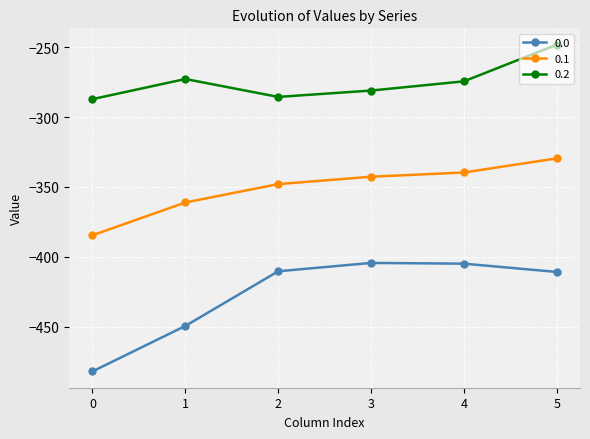

Rank the series at 4 from highest to lowest value.

0.2, 0.1, 0.0